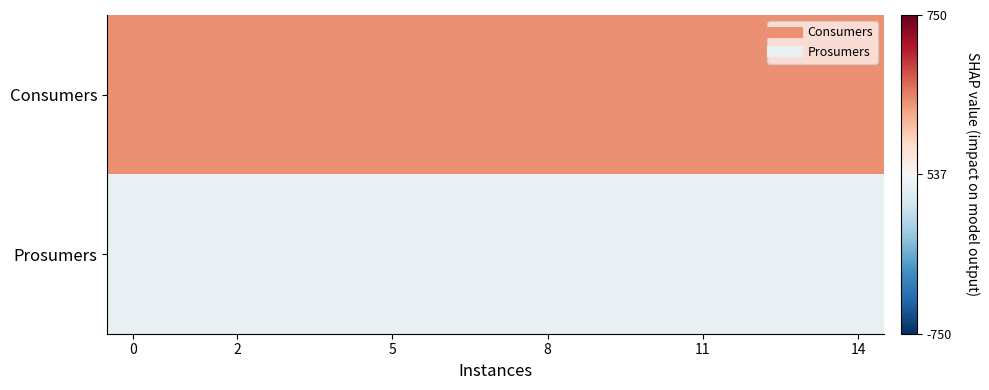

How many series are shown in this chart?

2